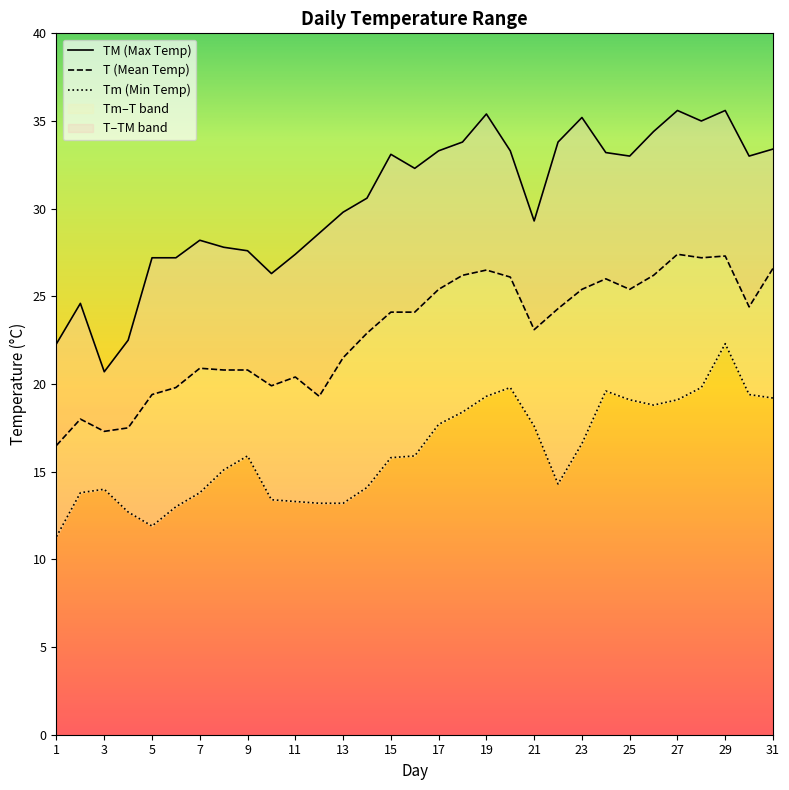

True or false: TM has a value of 35.2 at 23.

True